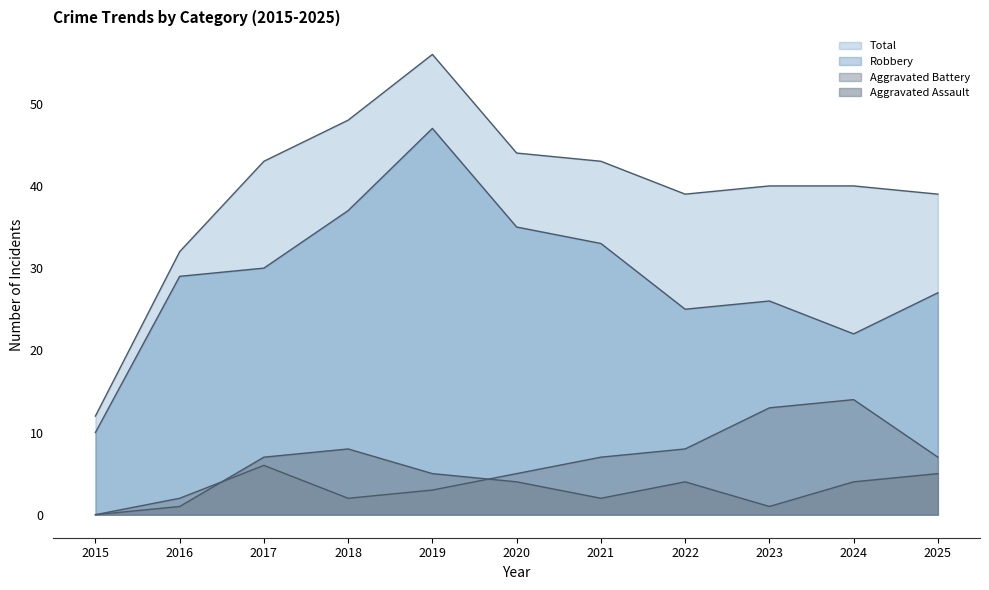

At 2023, list the series in order from smallest to largest.

Aggravated Assault, Aggravated Battery, Robbery, Total